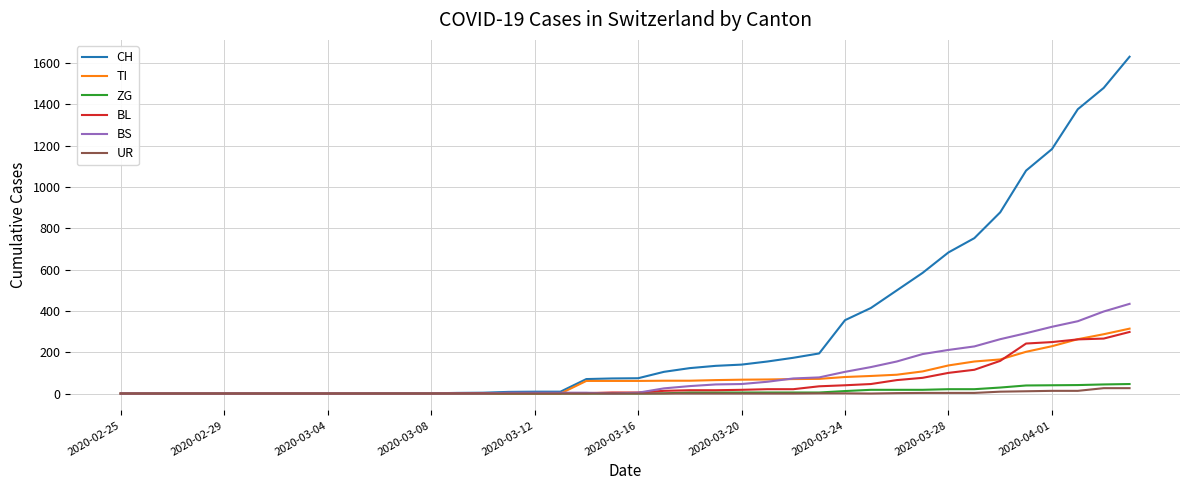

What is the greatest value displayed?

1630